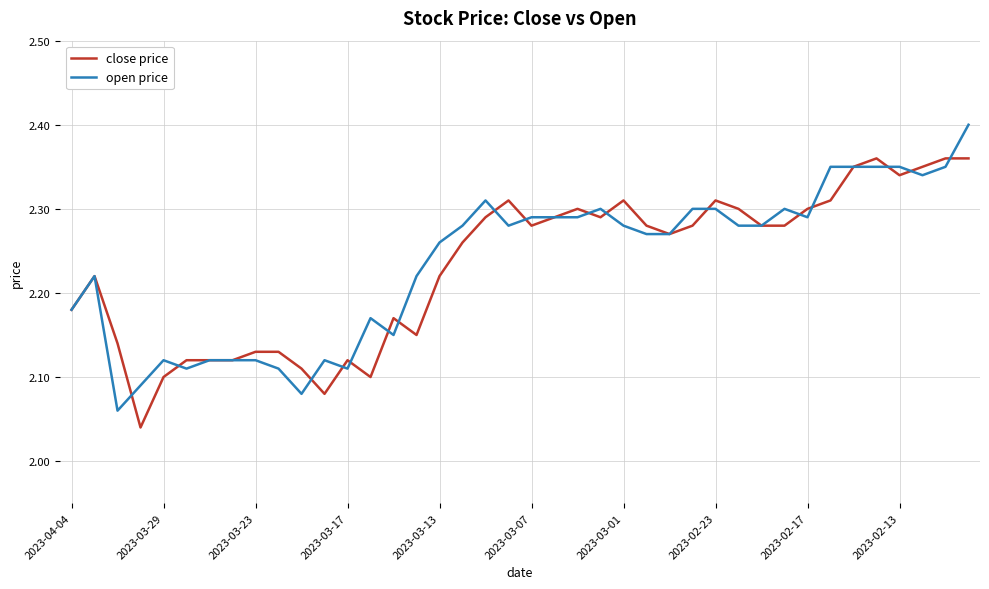

List the series in order of their peak value, highest first.

open price, close price